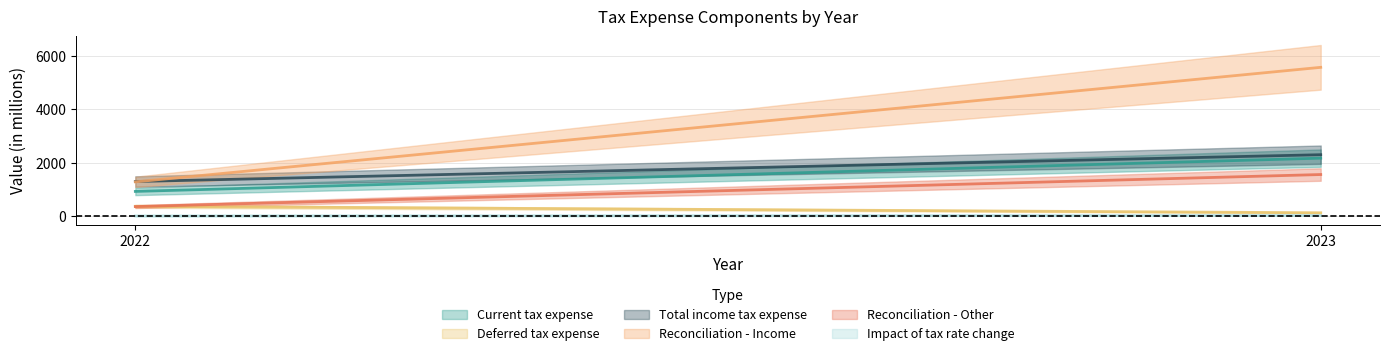

What are all the series names shown in the legend?

Current tax expense, Deferred tax expense, Total income tax expense, Reconciliation - Income, Reconciliation - Other, Impact of tax rate change